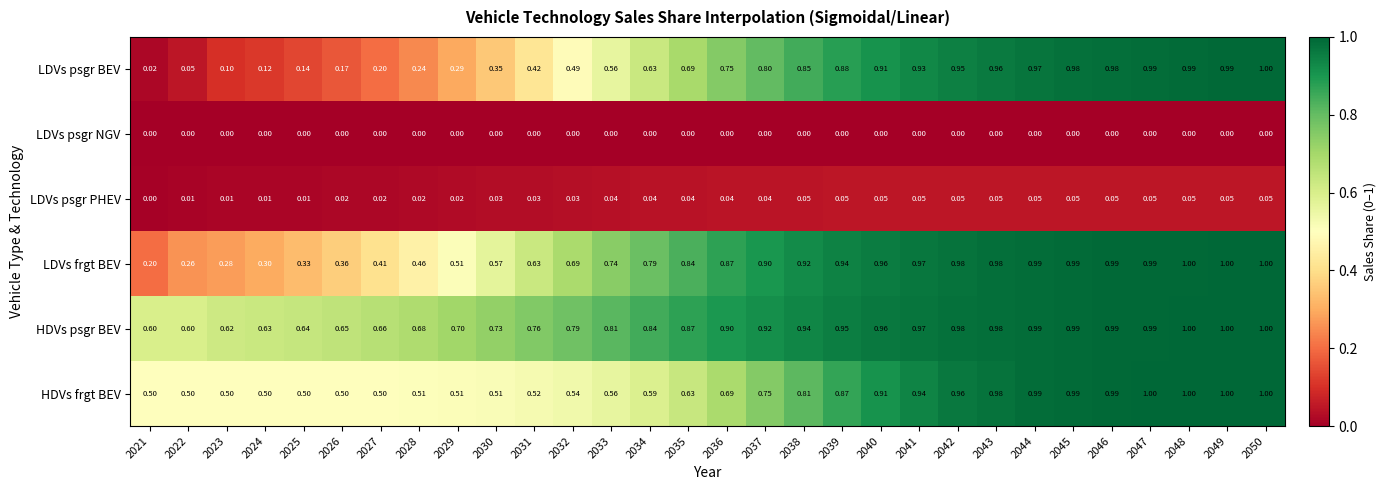

Which series has the largest total across all categories?

HDVs psgr BEV